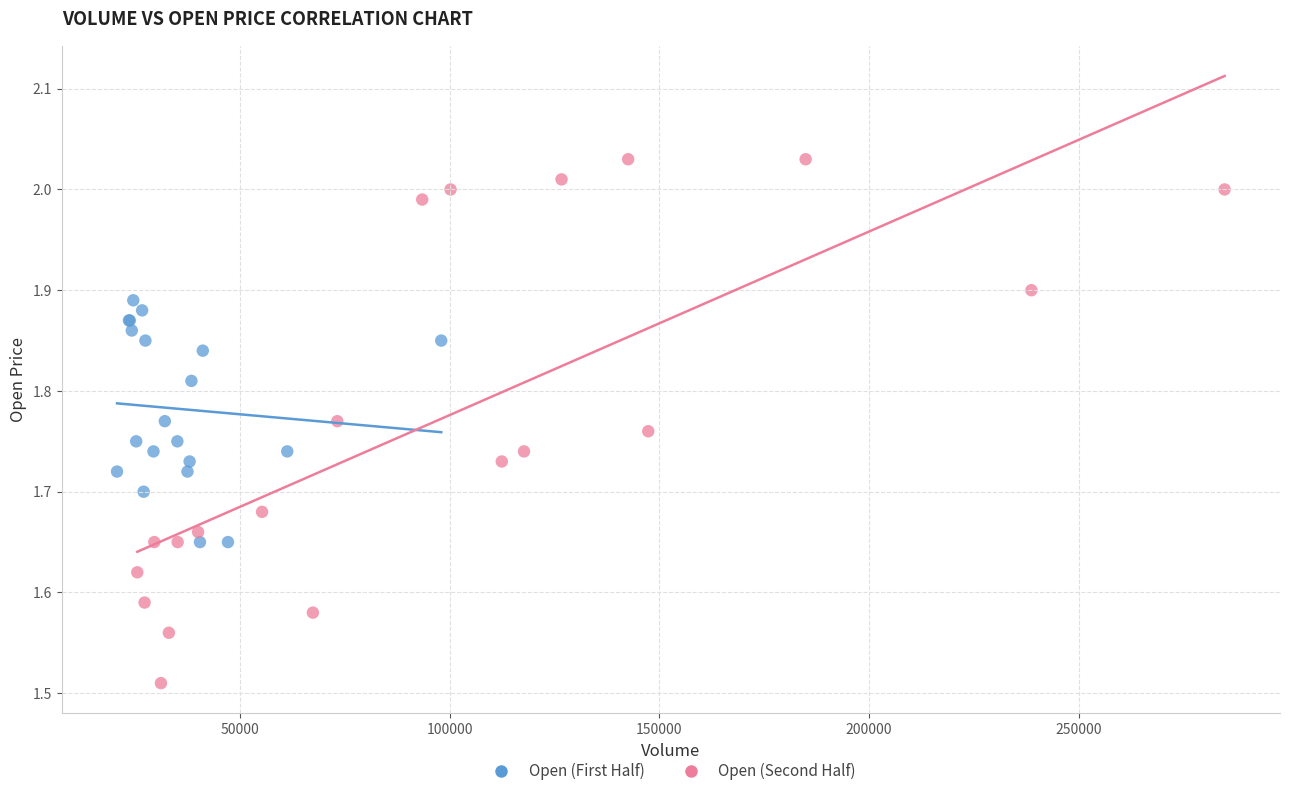

Which series has the widest spread of Y values?

Open (Second Half)